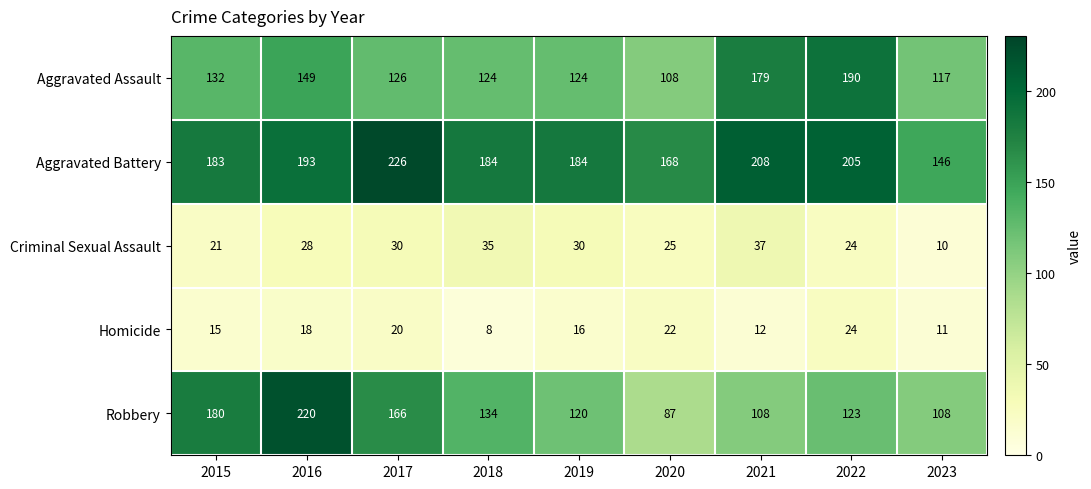

Which series has the largest total across all categories?

Aggravated Battery